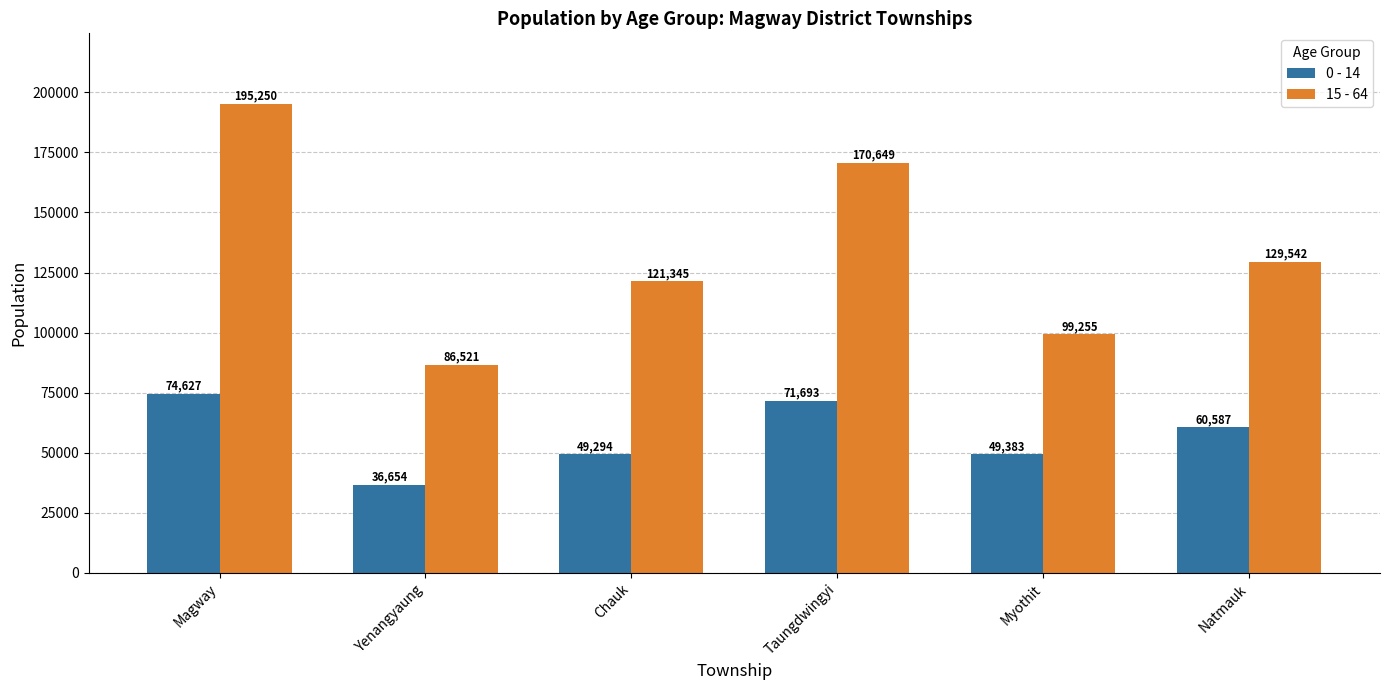

What is the average value of the 15 - 64 series?

133760